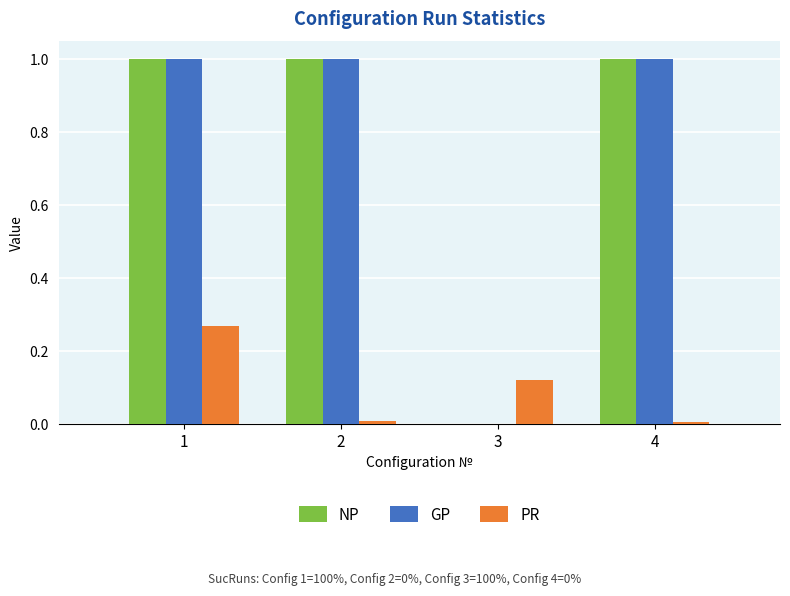

What is the sum of all GP values?

3.0